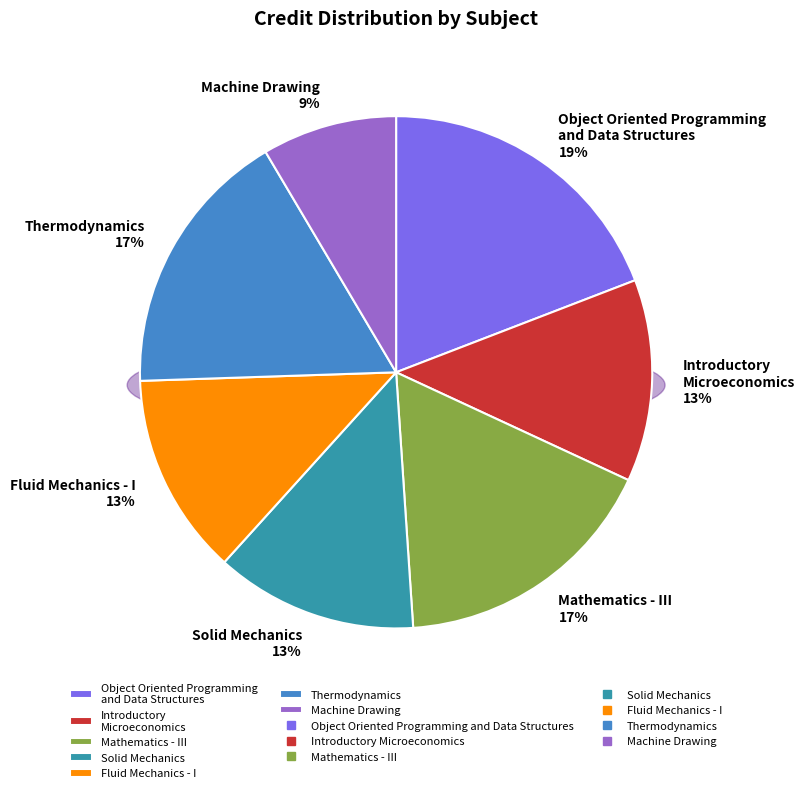

Does Machine Drawing account for over 50% of the chart?

No